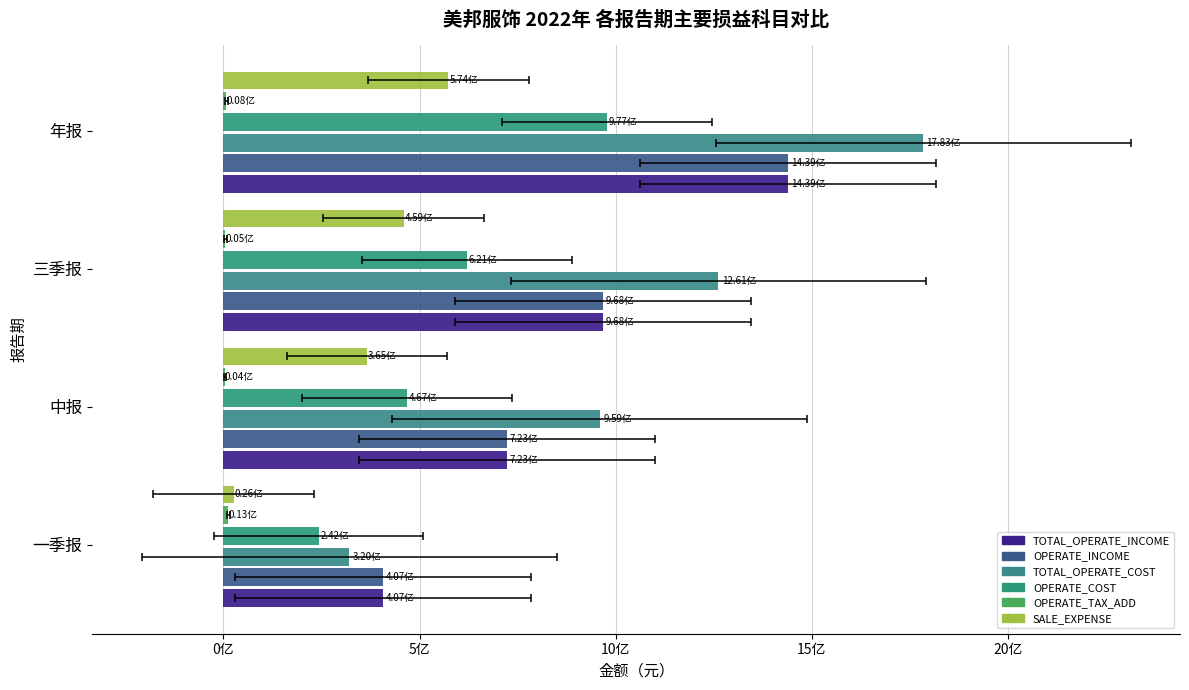

Reading right to left, list all the values displayed in this chart.

TOTAL_OPERATE_INCOME: 1439359494.6	967732537.6	723043466.8	406724117.6
OPERATE_INCOME: 1439359494.6	967732537.6	723043466.8	406724117.6
TOTAL_OPERATE_COST: 1783279188.2	1261119229.7	958927782.0	320331921.6
OPERATE_COST: 977365515.0	620833779.5	467269128.9	242401336.5
OPERATE_TAX_ADD: 7641273.5	4862726.7	3795901.8	12777674.7
SALE_EXPENSE: 573644499.4	459365078.9	365354058.4	25880026.7